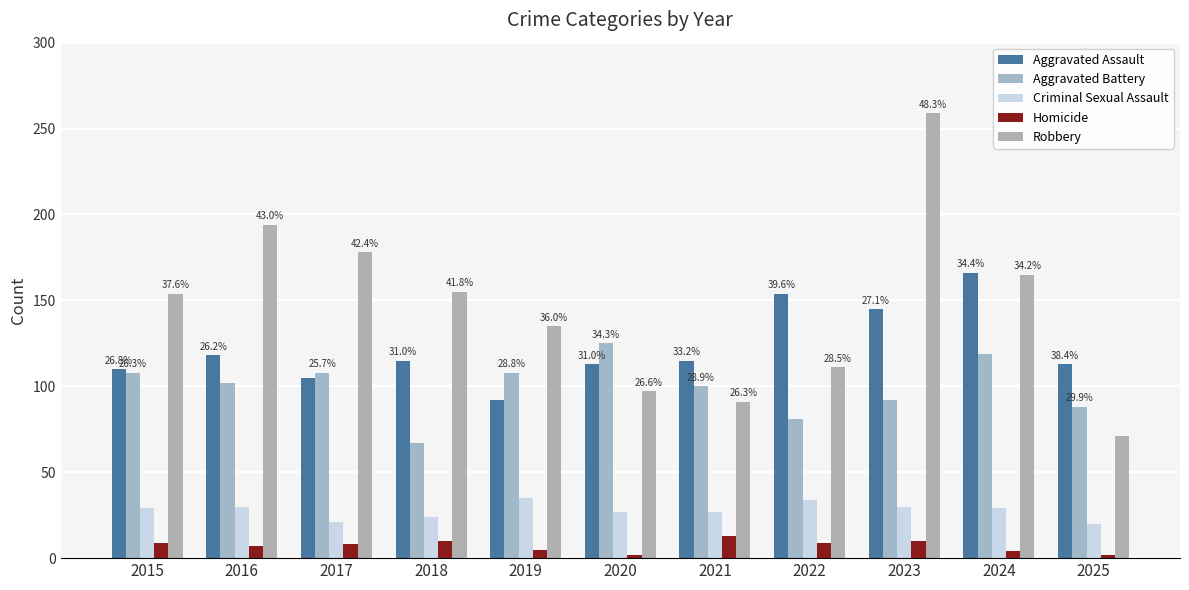

Reading left to right, extract all data points from this chart.

Aggravated Assault: 2015=110	2016=118	2017=105	2018=115	2019=92	2020=113	2021=115	2022=154	2023=145	2024=166	2025=113
Aggravated Battery: 2015=108	2016=102	2017=108	2018=67	2019=108	2020=125	2021=100	2022=81	2023=92	2024=119	2025=88
Criminal Sexual Assault: 2015=29	2016=30	2017=21	2018=24	2019=35	2020=27	2021=27	2022=34	2023=30	2024=29	2025=20
Homicide: 2015=9	2016=7	2017=8	2018=10	2019=5	2020=2	2021=13	2022=9	2023=10	2024=4	2025=2
Robbery: 2015=154	2016=194	2017=178	2018=155	2019=135	2020=97	2021=91	2022=111	2023=259	2024=165	2025=71